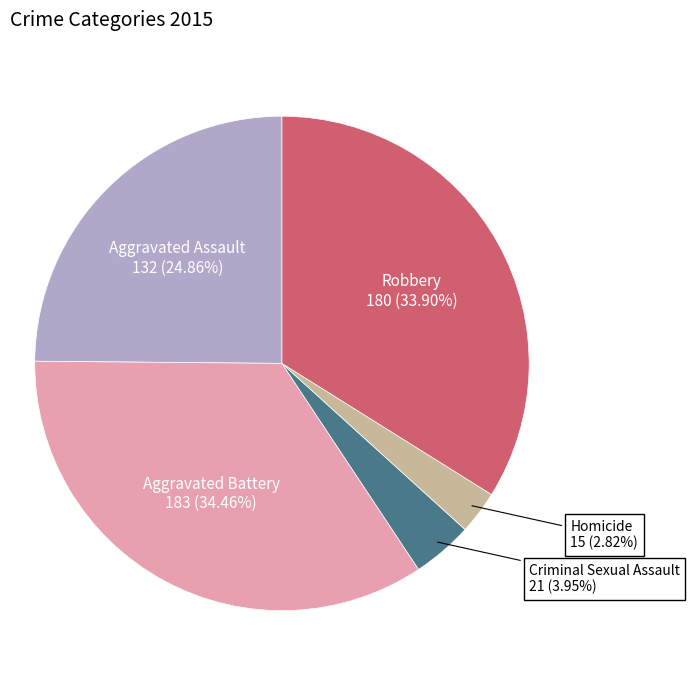

To the nearest percent, what is the combined percentage of Aggravated Battery and Criminal Sexual Assault?

38%